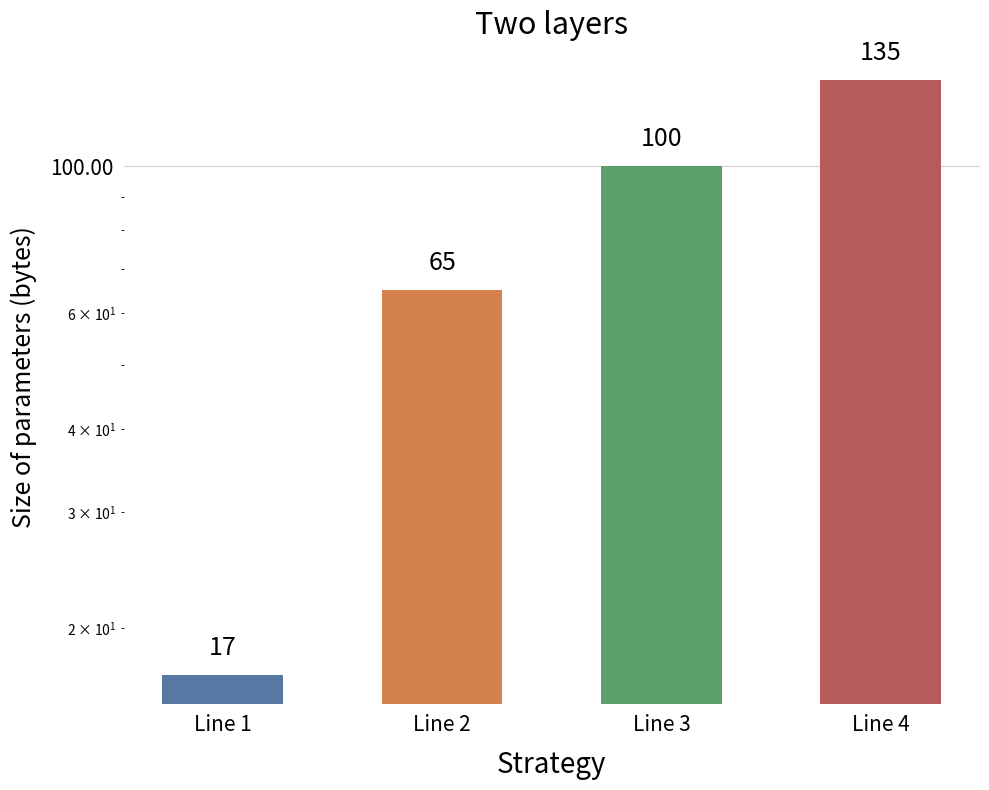

Count the number of values greater than 100.

1